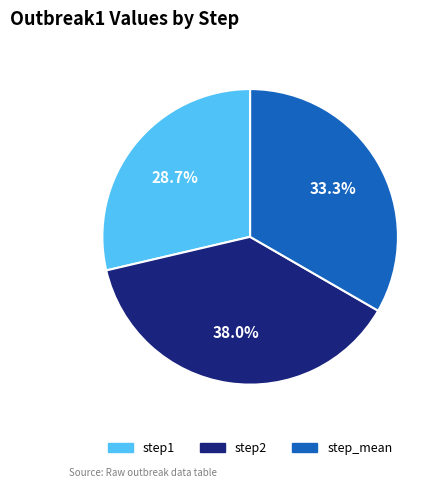

The step_mean slice represents 33% of the pie. True or false?

True